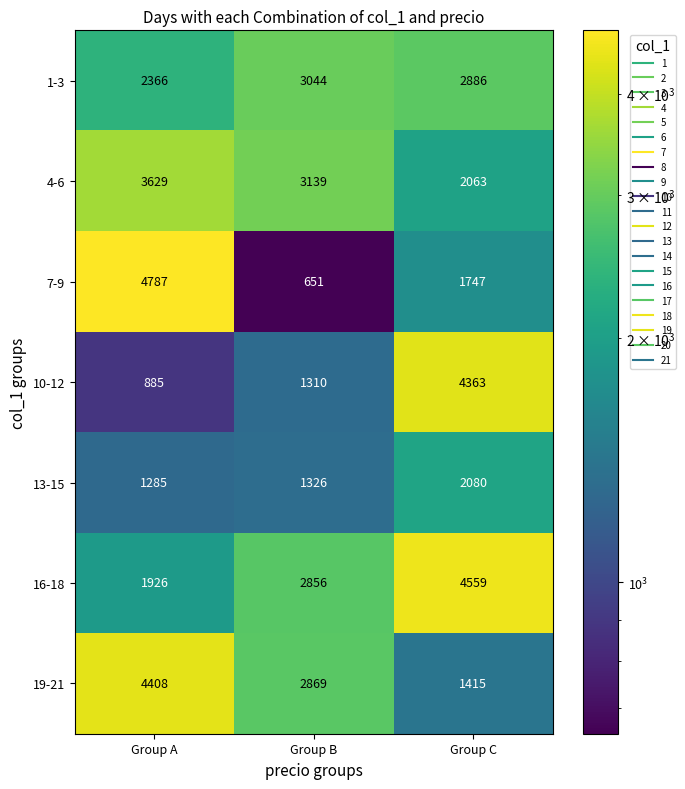

What is the minimum value shown in the chart?

651